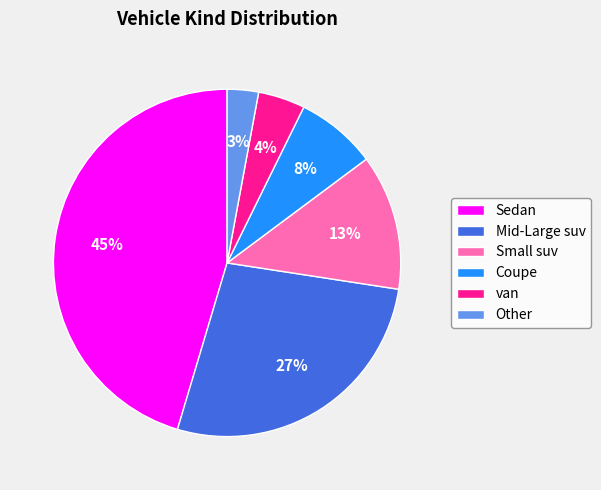

Which has a higher value, van or Mid-Large suv?

Mid-Large suv